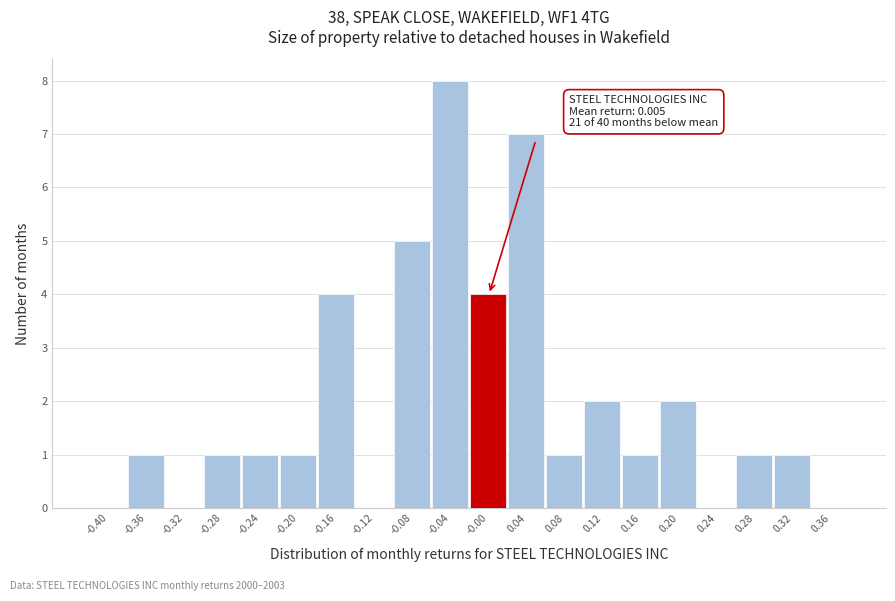

Reading left to right, list all the values displayed in this chart.

-0.40=0	-0.36=1	-0.32=0	-0.28=1	-0.24=1	-0.20=1	-0.16=4	-0.12=0	-0.08=5	-0.04=8	-0.00=4	0.04=7	0.08=1	0.12=2	0.16=1	0.20=2	0.24=0	0.28=1	0.32=1	0.36=0